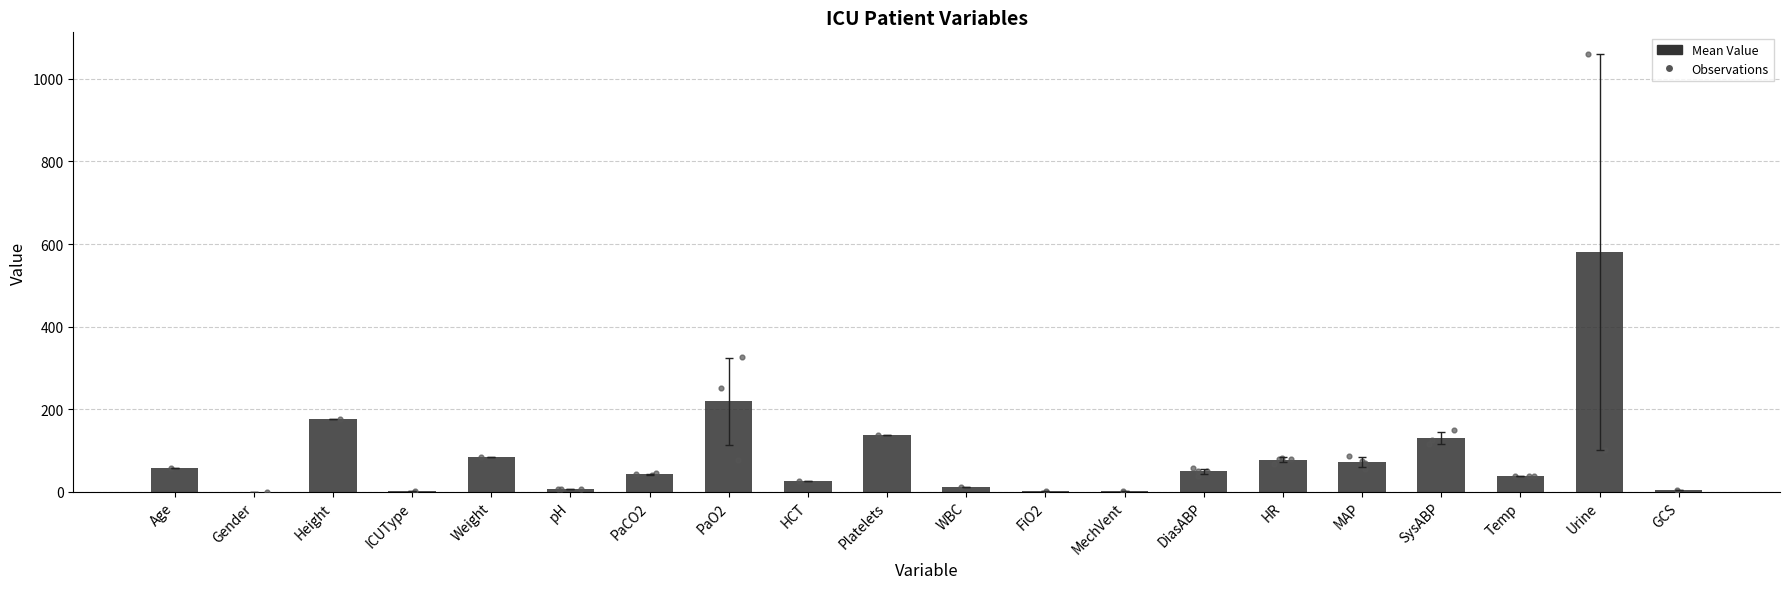

What is the ratio of the value at Urine to the value at SysABP?

4.5